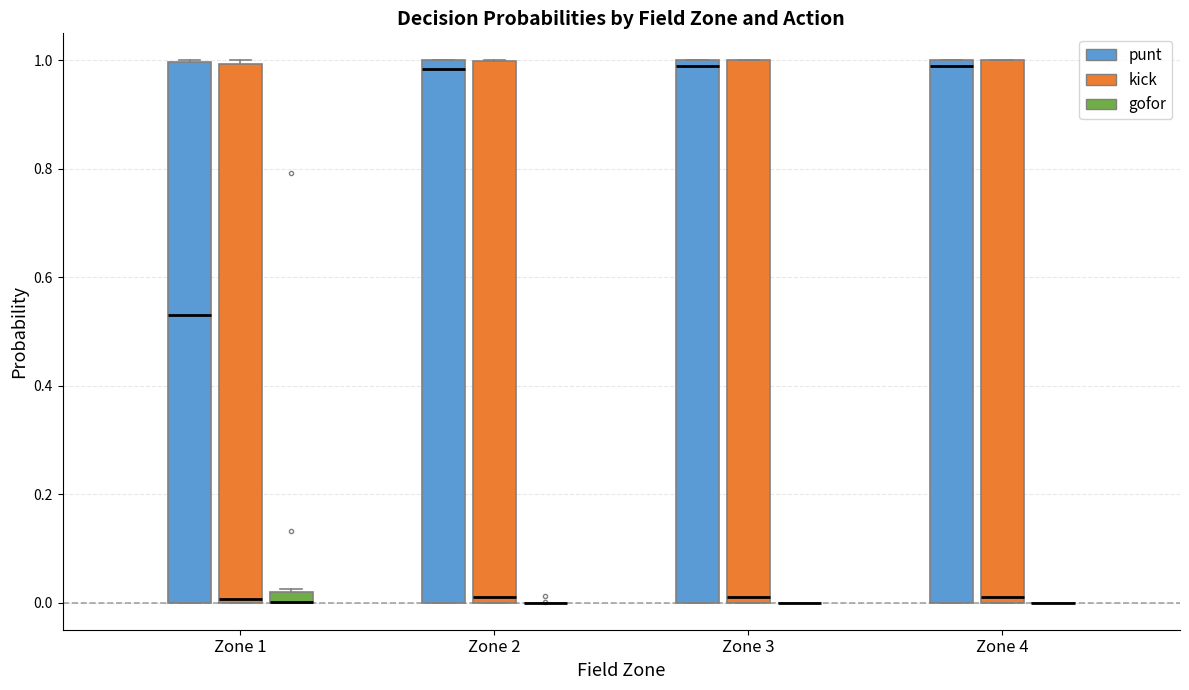

Where is the upper edge of the box for Zone 2 (kick) on the y-axis? The values are not printed on the chart, so give them approximately, as read against the axis.

1.00